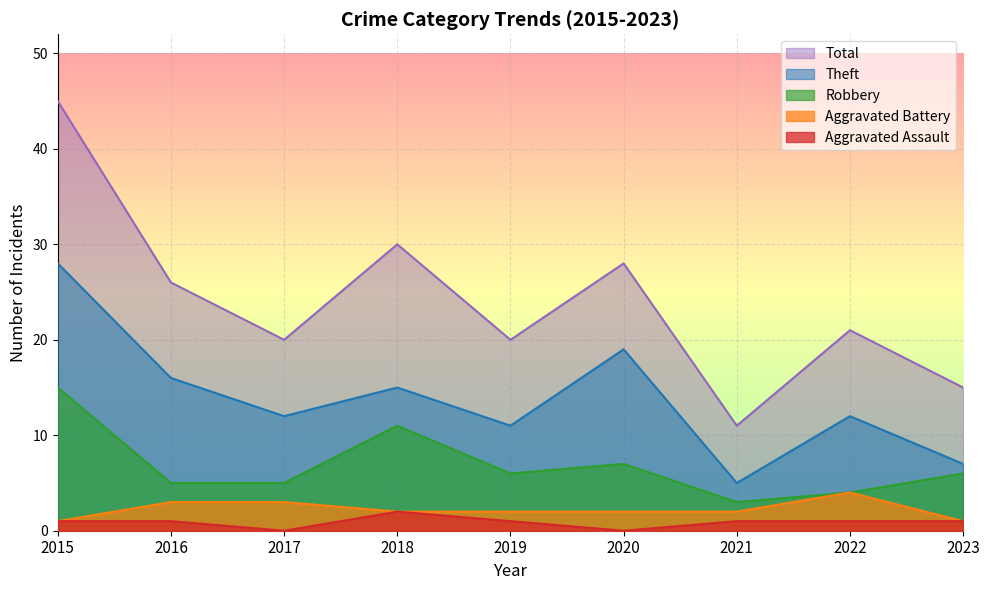

How many lines are shown in the chart?

5